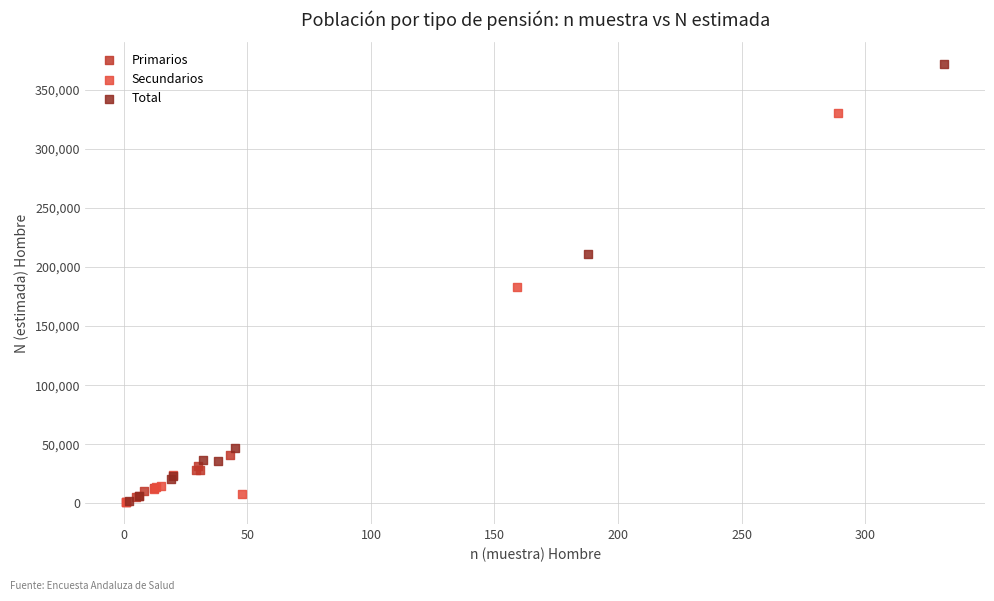

Which series contains the highest Y value?

Total